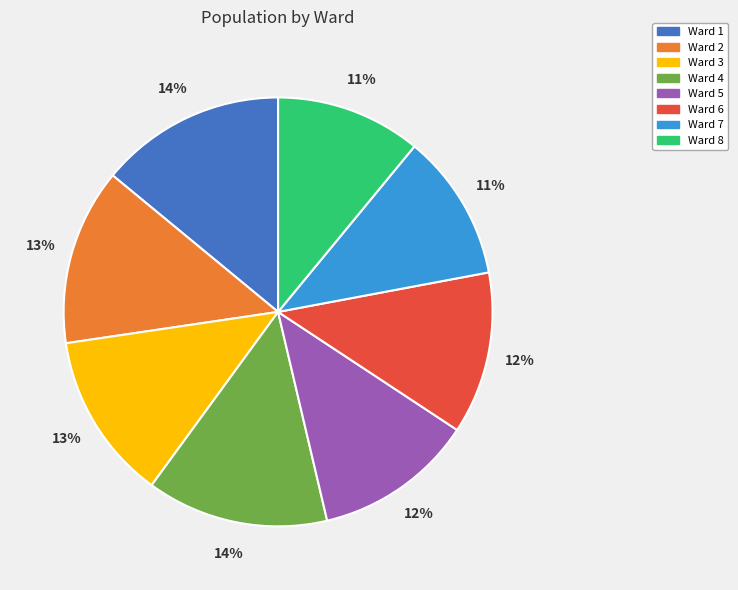

To the nearest percent, what is the combined percentage of Ward 2 and Ward 4?

27%